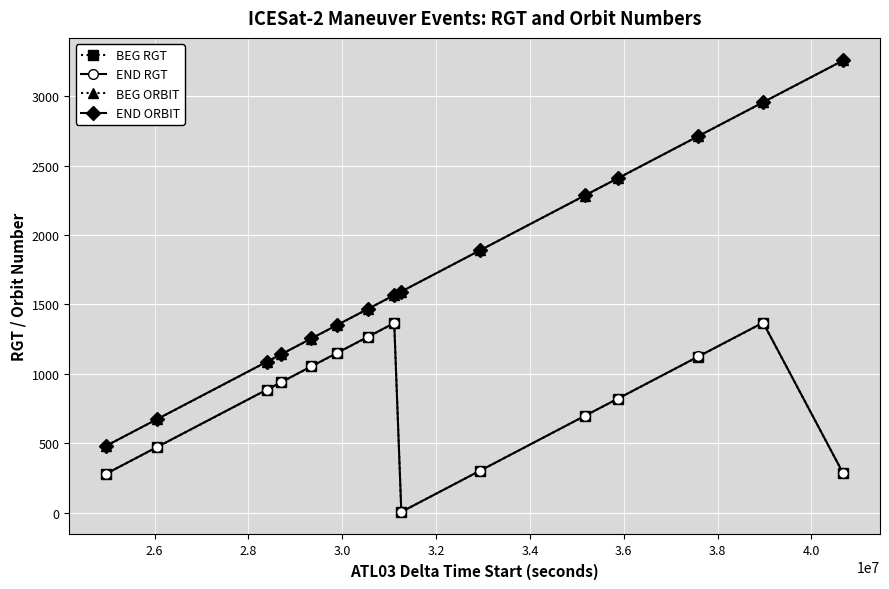

What is the highest value of the END RGT series?

1369